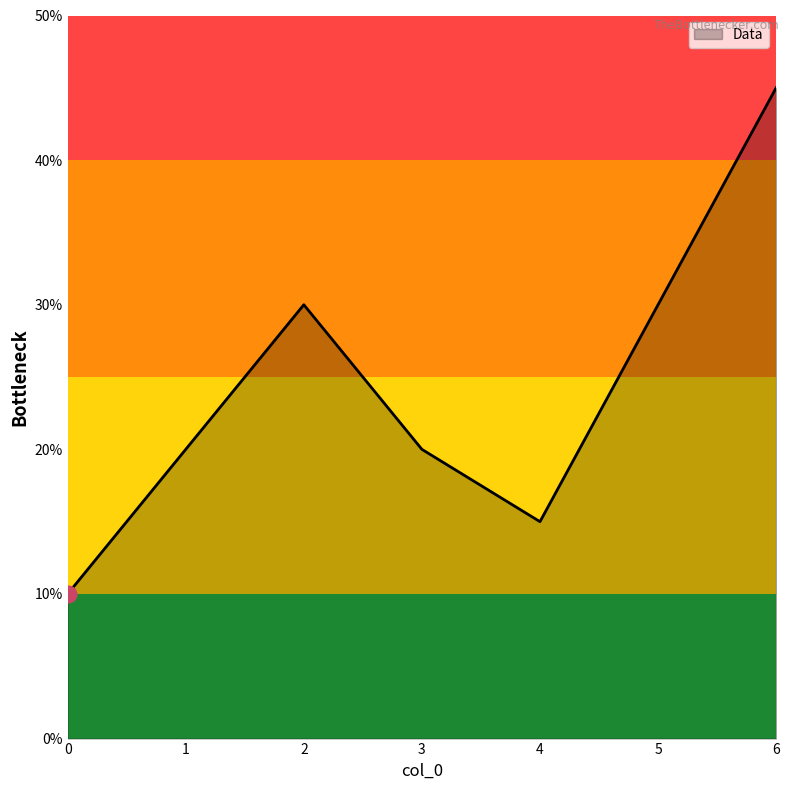

Does the chart have visible grid lines?

No